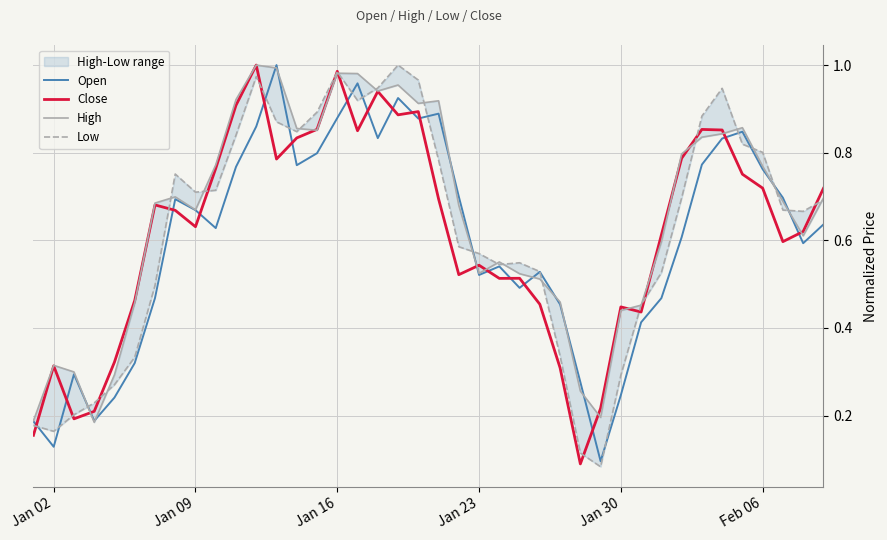

True or false: Close and Open intersect in this chart.

True